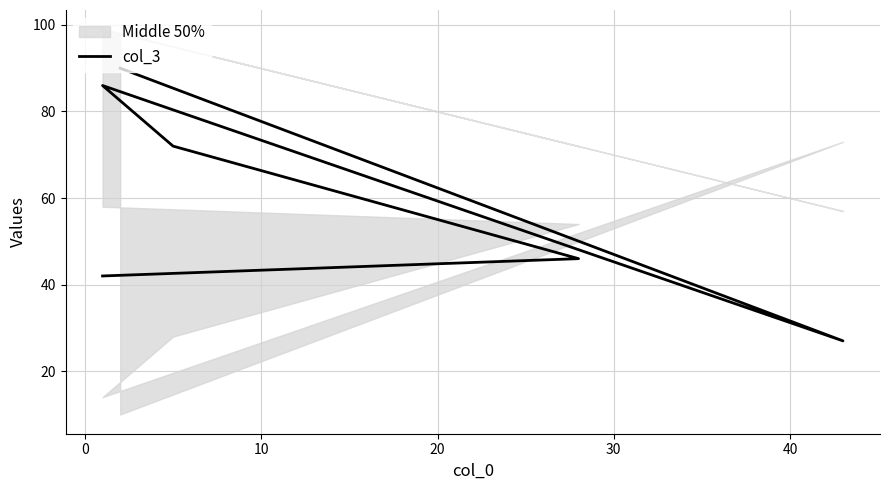

What is the change in value from 0 to 10?

+26